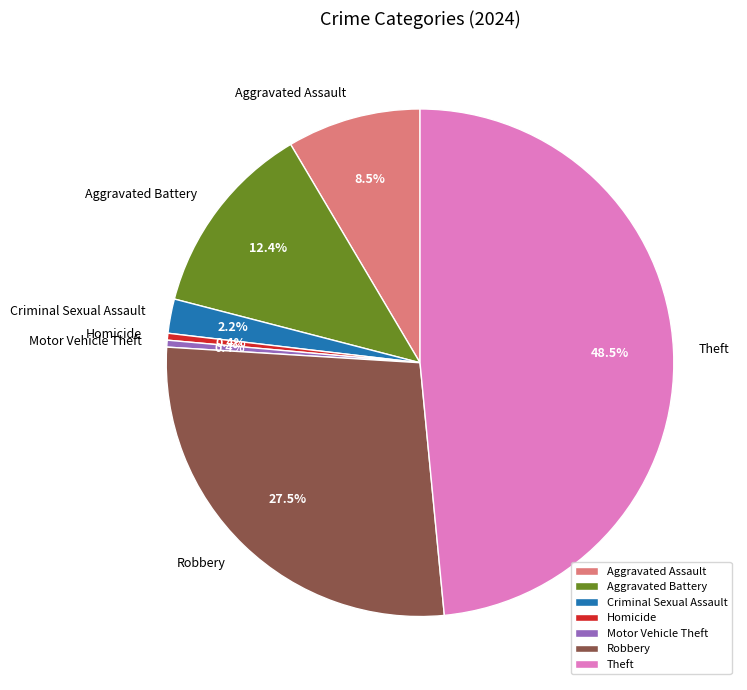

Which has a higher value, Aggravated Assault or Robbery?

Robbery